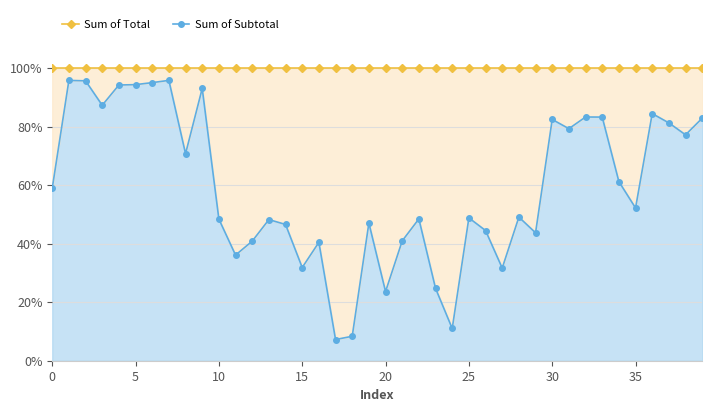

True or false: Sum of Subtotal and Sum of Total intersect in this chart.

False